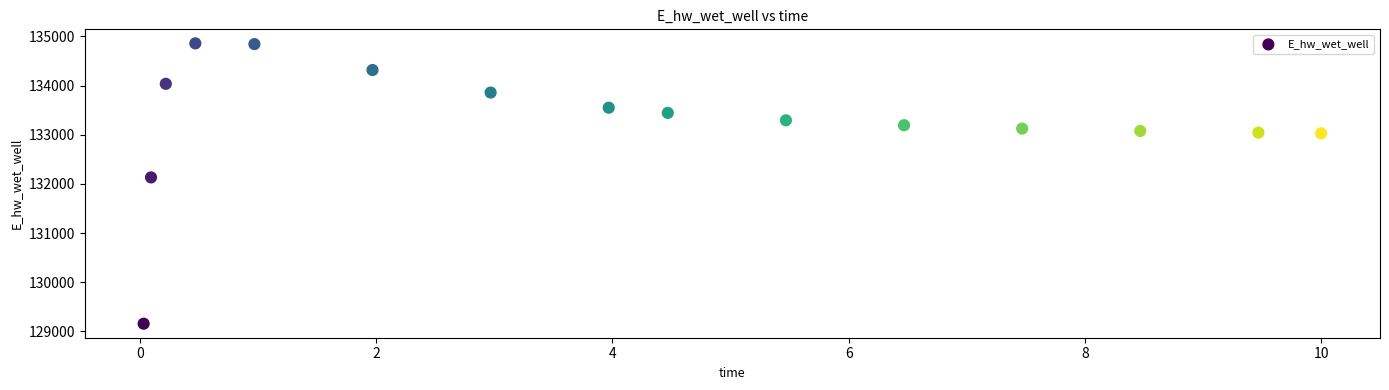

What Y value in the scatter plot is closest to 132006?

132131.2